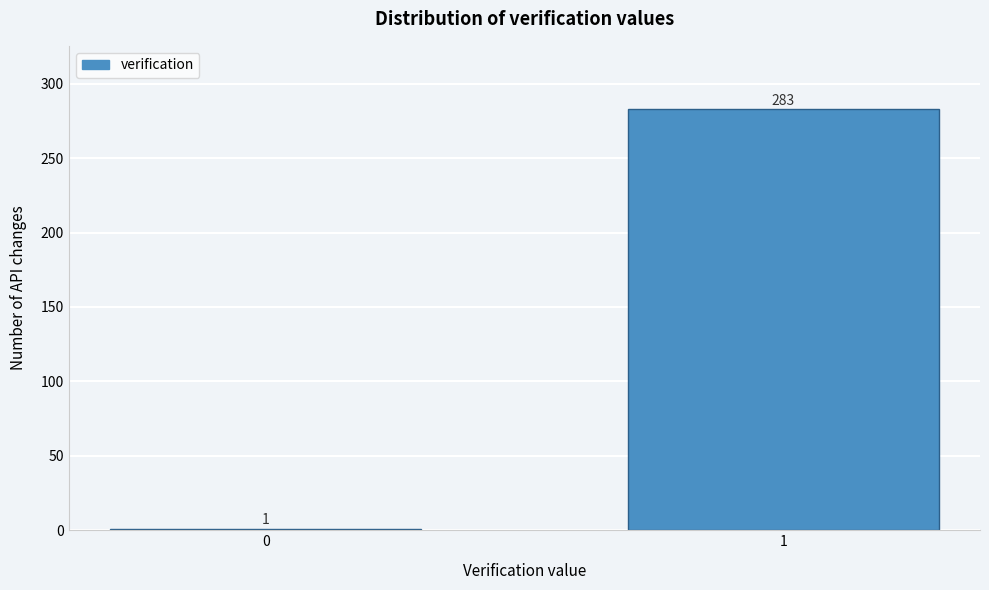

Reading left to right, transcribe all the data shown in this chart.

0=1	1=283